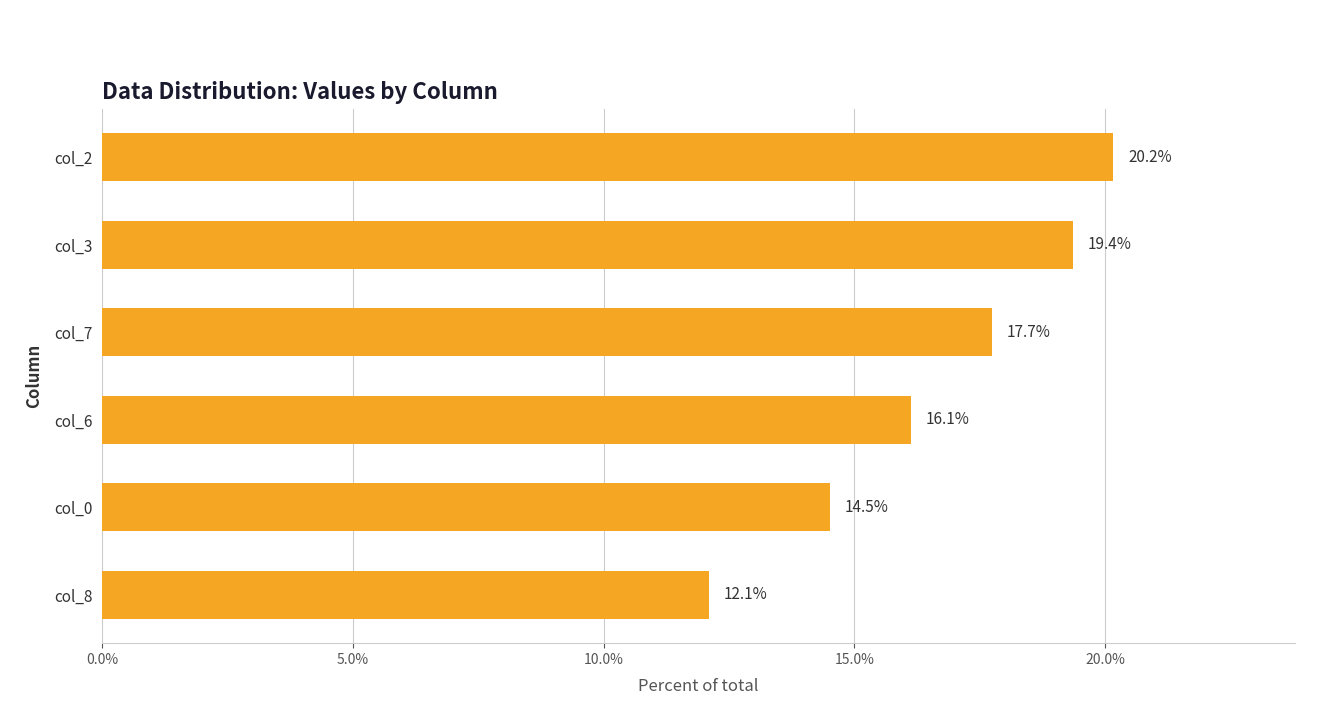

At which label is the value closest to 16?

col_6